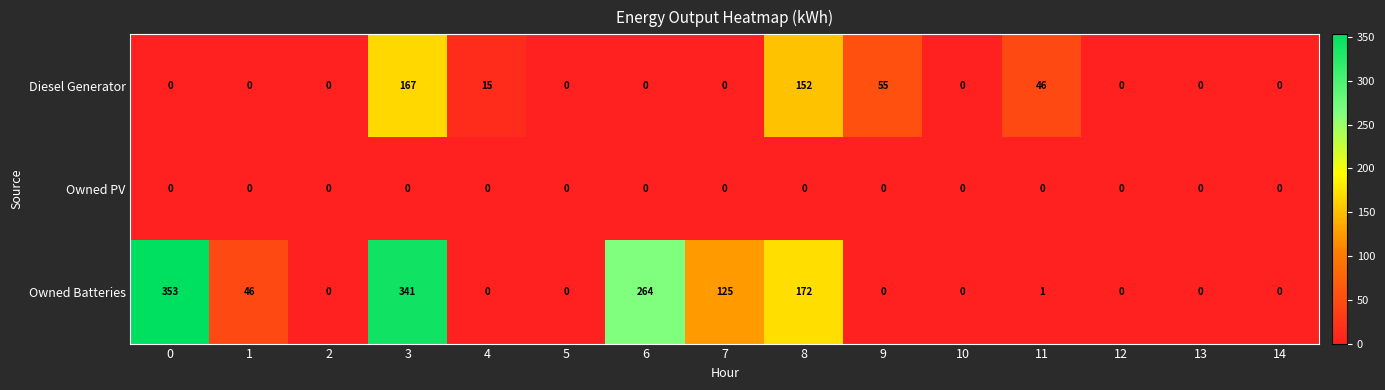

At which label is Diesel Generator closest to 83?

9